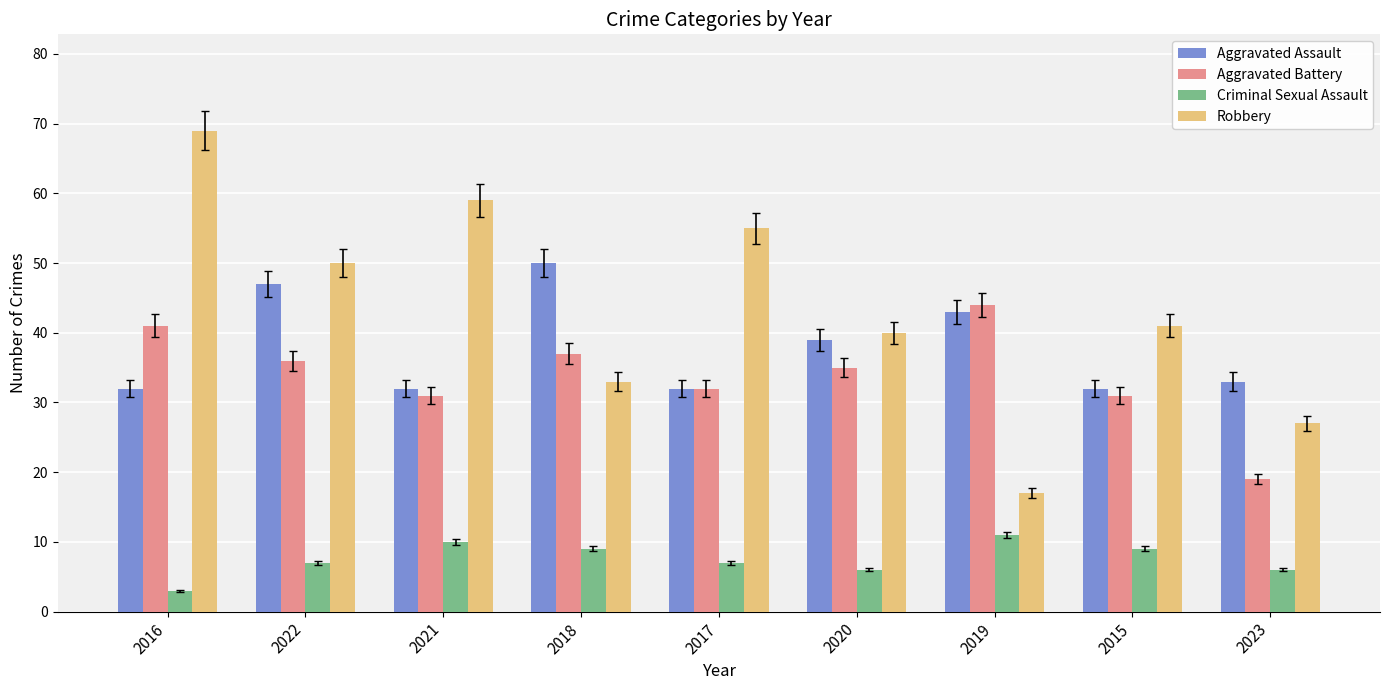

Which series has the largest range (max minus min)?

Robbery